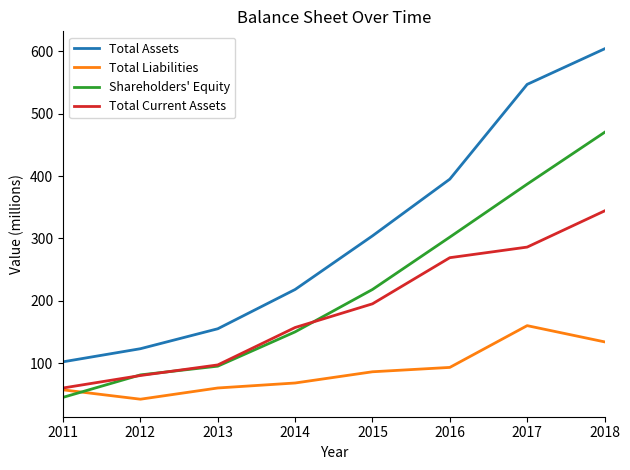

What is the difference between the Shareholders' Equity values at 2014 and 2015?

68